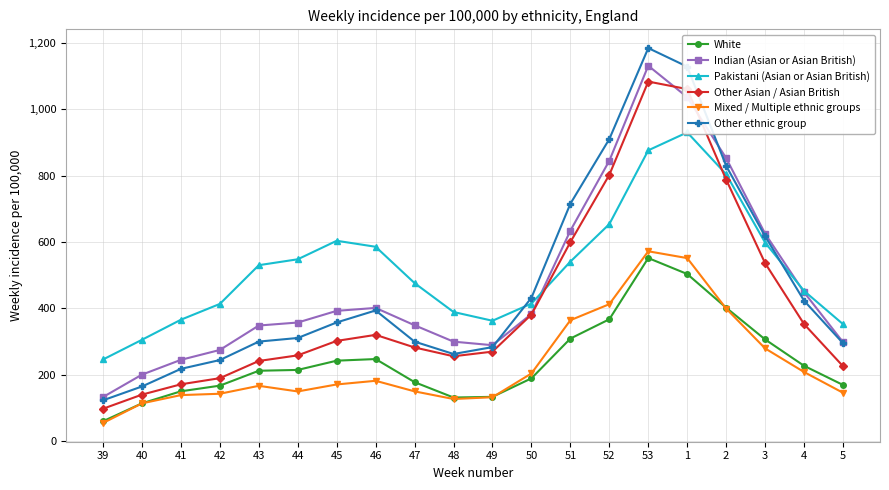

Reading right to left, what are all the values shown in this chart?

White: 168.8	226.5	306.1	401.8	503.4	551.6	366.9	308.7	188.7	132.9	130.8	177.2	246.9	242.0	214.1	211.6	166.6	149.6	113.3	59.3
Indian (Asian or Asian British): 298.0	448.5	625.2	853.1	1036.9	1131.8	845.2	634.2	382.8	288.6	299.4	348.8	401.1	392.3	357.1	348.0	274.3	244.5	199.9	132.3
Pakistani (Asian or Asian British): 352.2	452.5	598.2	804.4	930.7	876.5	654.0	540.9	414.2	362.4	388.8	476.0	585.6	603.7	547.9	530.1	413.2	365.6	305.0	245.6
Other Asian / Asian British: 225.3	352.4	536.2	788.2	1061.3	1084.0	802.6	599.7	381.1	269.3	255.3	281.8	319.9	301.7	258.1	241.1	189.2	170.7	139.6	97.0
Mixed / Multiple ethnic groups: 145.2	207.8	279.0	399.2	551.4	572.0	412.4	364.1	203.5	131.8	126.3	149.4	181.3	170.3	149.2	166.1	142.2	138.1	113.3	54.0
Other ethnic group: 294.8	423.0	617.4	829.6	1129.0	1185.0	910.6	715.5	431.8	282.9	262.1	299.4	393.5	357.3	310.5	299.6	243.9	217.3	164.2	122.4